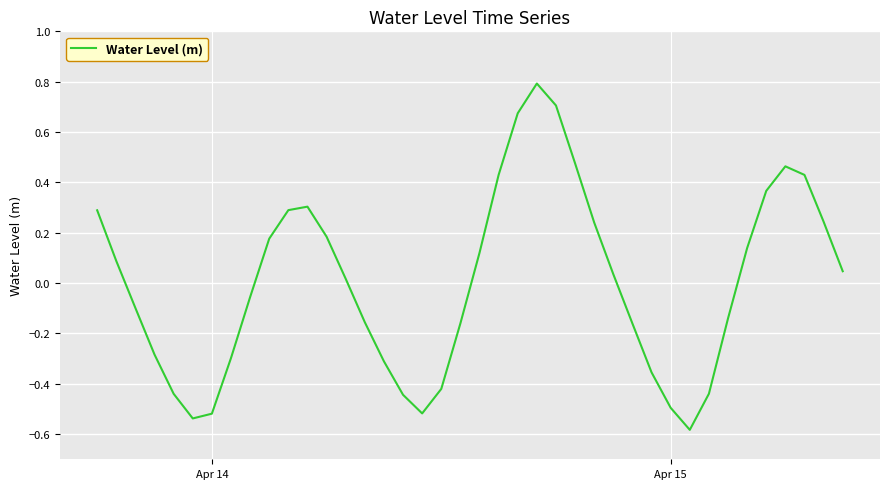

How many categories are shown in the chart?

40